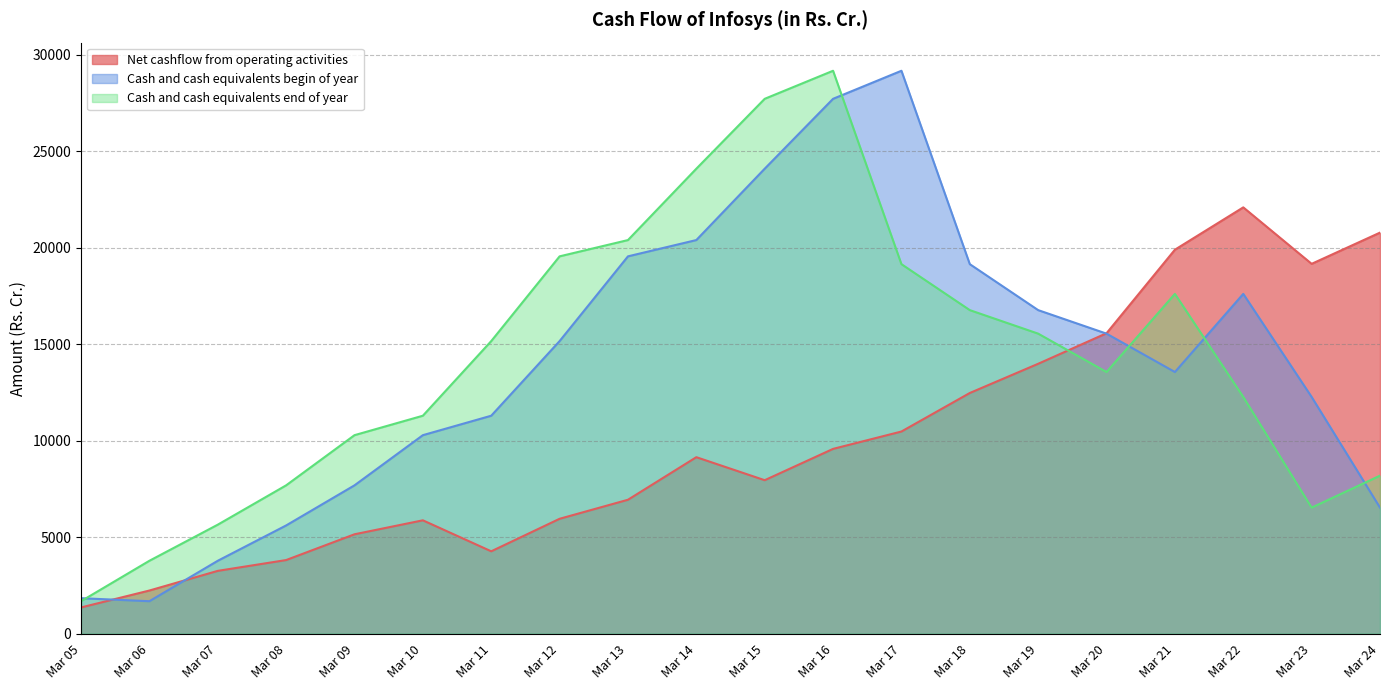

What is the difference between the second highest and minimum values in the Cash and cash equivalents begin of year series?

26039.0